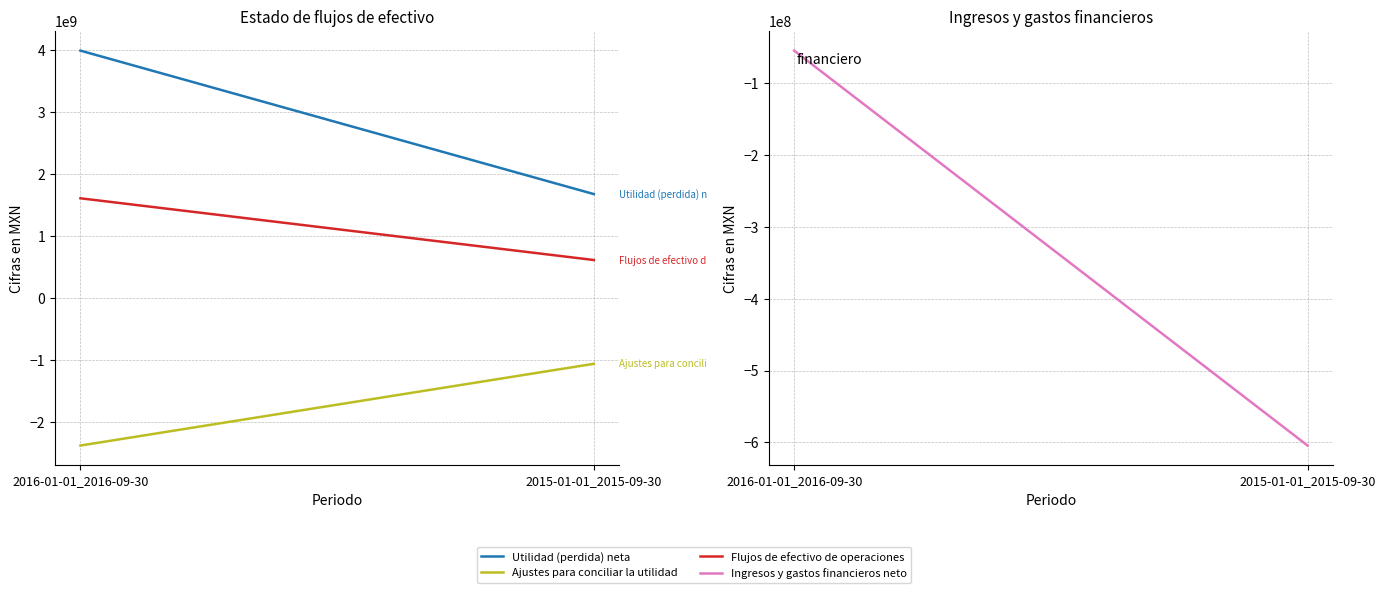

List the series in order of their peak value, lowest first.

Ajustes para conciliar la utilidad, Ingresos y gastos financieros neto, Flujos de efectivo de operaciones, Utilidad (perdida) neta